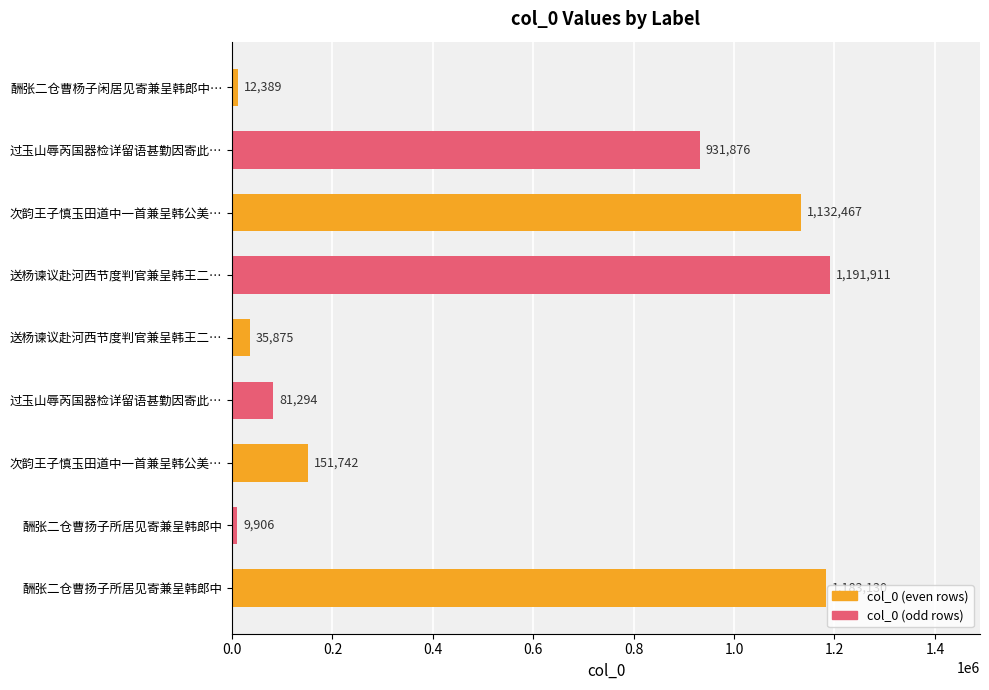

How many bars are there in total?

9